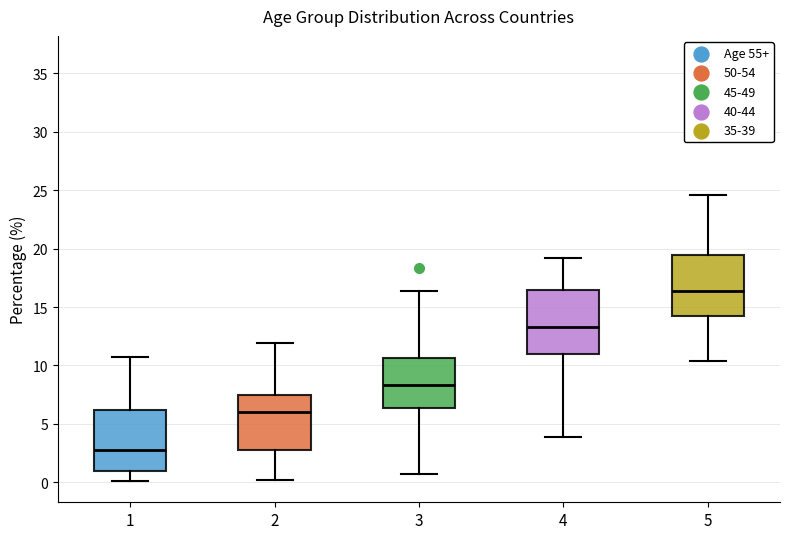

Reading left to right, transcribe this box plot: for each box, give where its median line is, the range the box spans, and where its two whiskers end, as read against the y-axis. The values are not printed on the chart, so give them approximately, as read against the axis.

1: median 3.0, box 1.0 to 6.0, whiskers 0.0 to 10.5
2: median 6.0, box 3.0 to 7.5, whiskers 0.0 to 12.0
3: median 8.5, box 6.5 to 10.5, whiskers 0.5 to 16.5
4: median 13.5, box 11.0 to 16.5, whiskers 4.0 to 19.0
5: median 16.5, box 14.0 to 19.5, whiskers 10.5 to 24.5